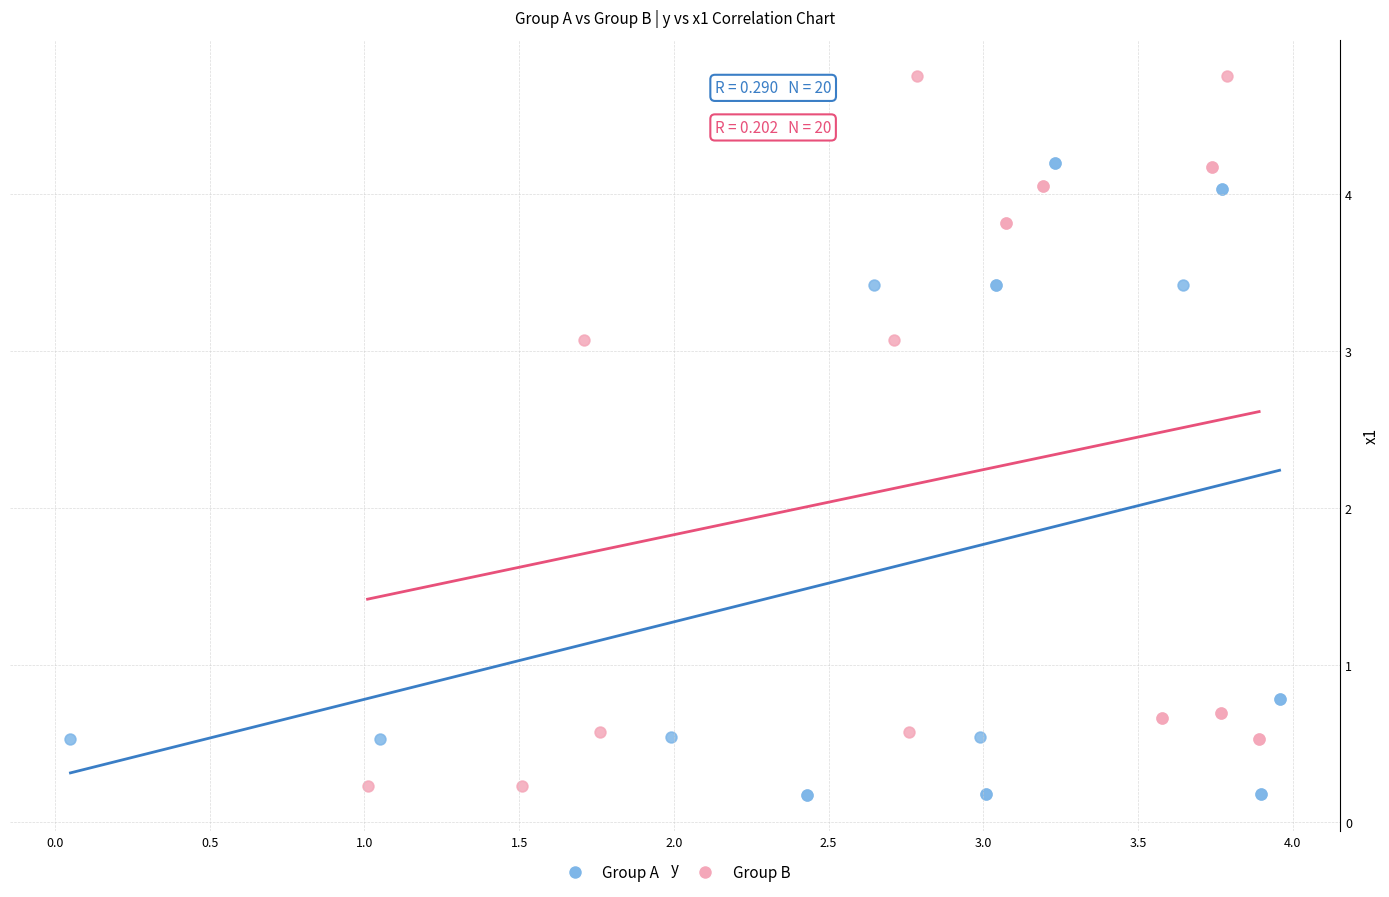

Which series has the widest spread of Y values?

Group B